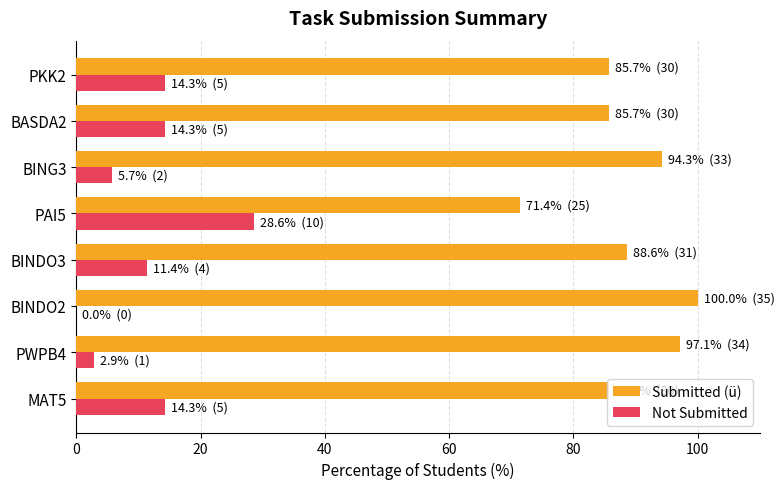

The value of Submitted (ü) at BINDO2 is 100.0. True or false?

True